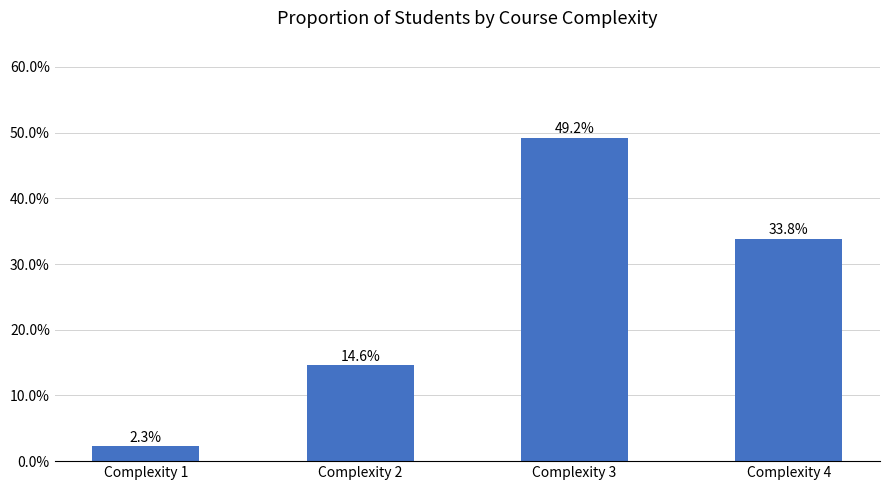

What is the value of the 3rd bar from the left?

0.5